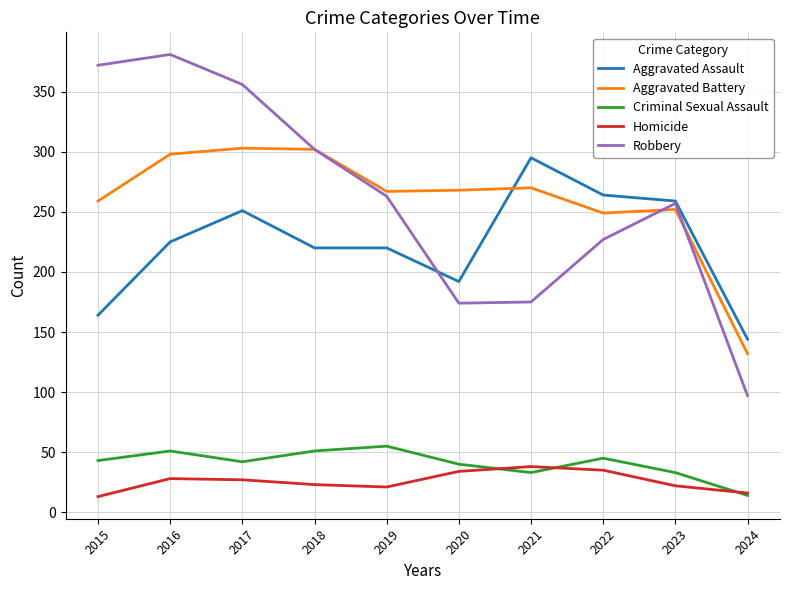

Between 2021 and 2022, which series saw the biggest shift?

Robbery